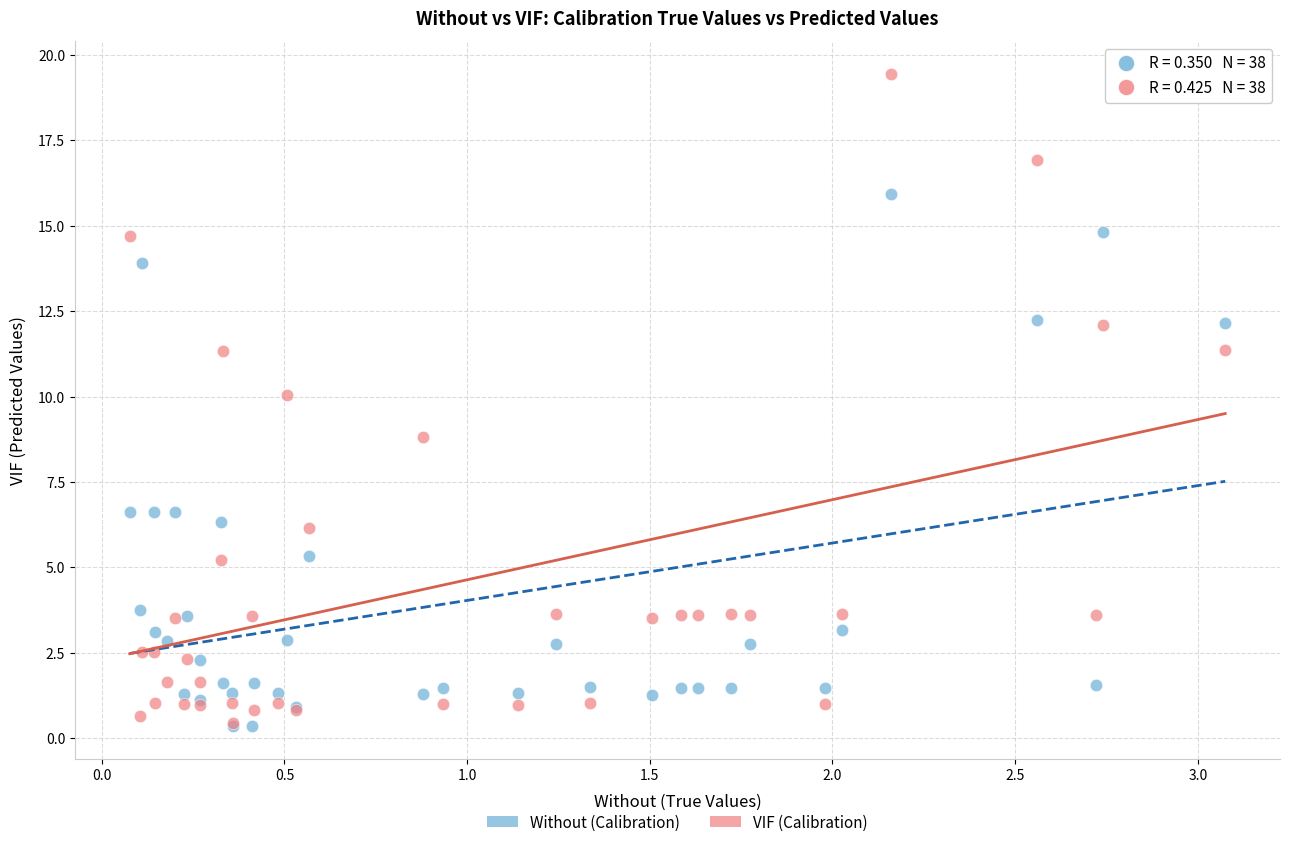

In the Without (Calibration) series, what Y value is closest to 8?

6.6